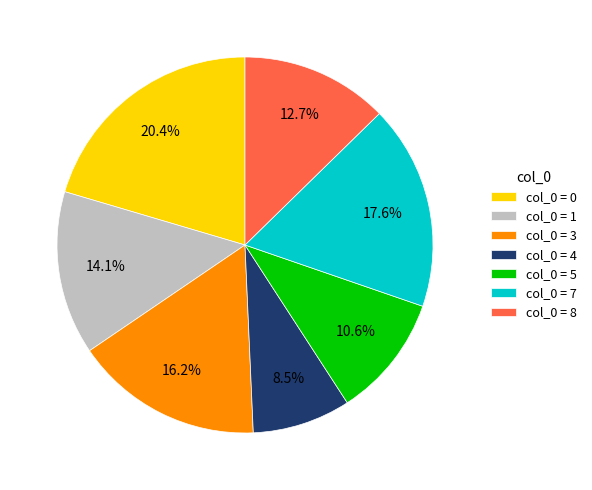

Combined, do col_0 = 5 and col_0 = 3 account for over 50%?

No